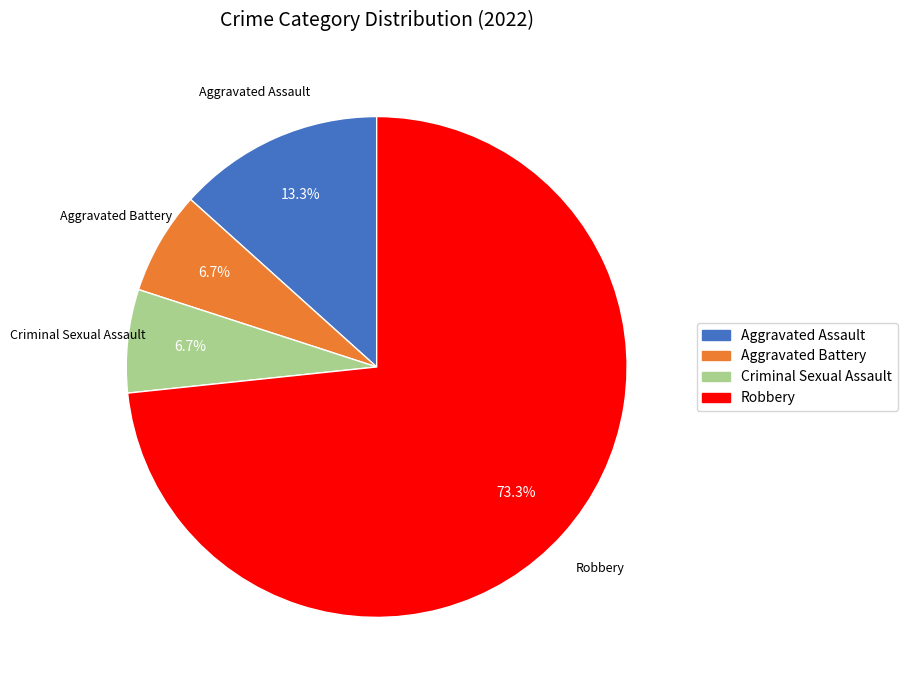

Which category has the biggest portion of the pie?

Robbery